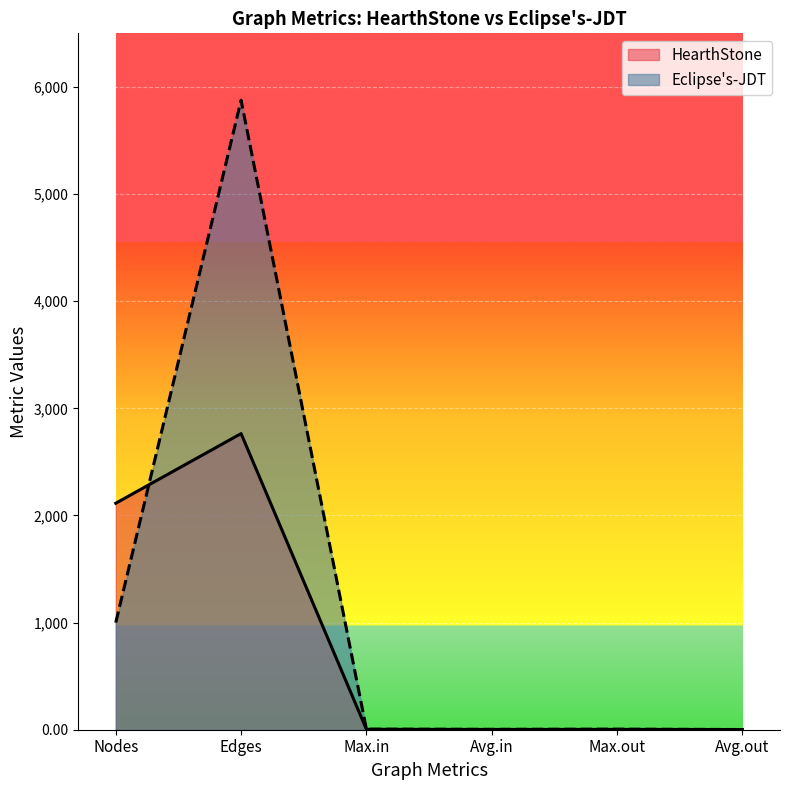

At which category does Eclipse's-JDT reach its first local peak?

Edges